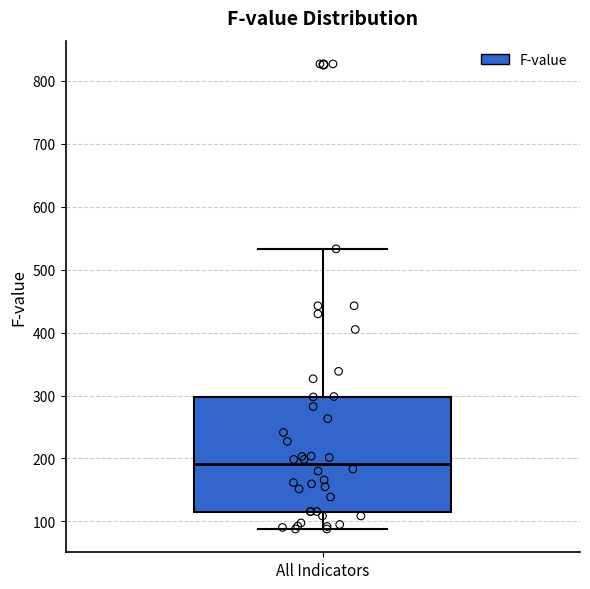

Read this box plot against the y-axis: the position of the median line, the range covered by the box, and the ends of both whiskers. The values are not printed on the chart, so give them approximately, as read against the axis.

median 190, box 120 to 300, whiskers 90 to 530